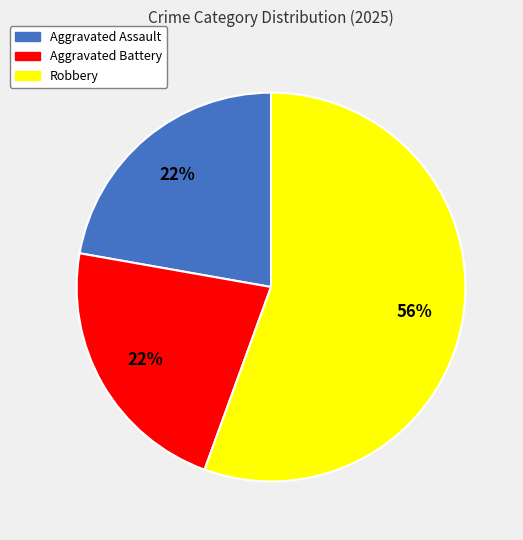

Does Robbery represent more than half of the total?

Yes